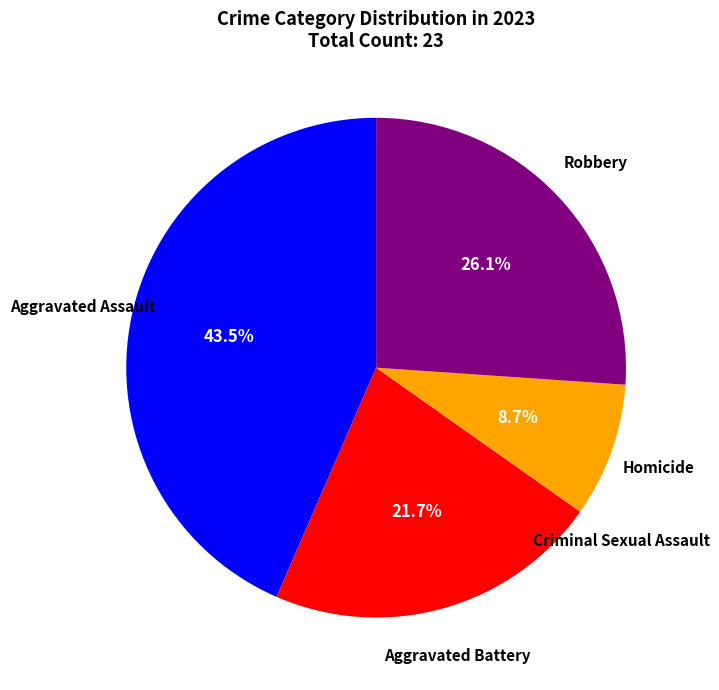

Does any single category account for the majority?

No